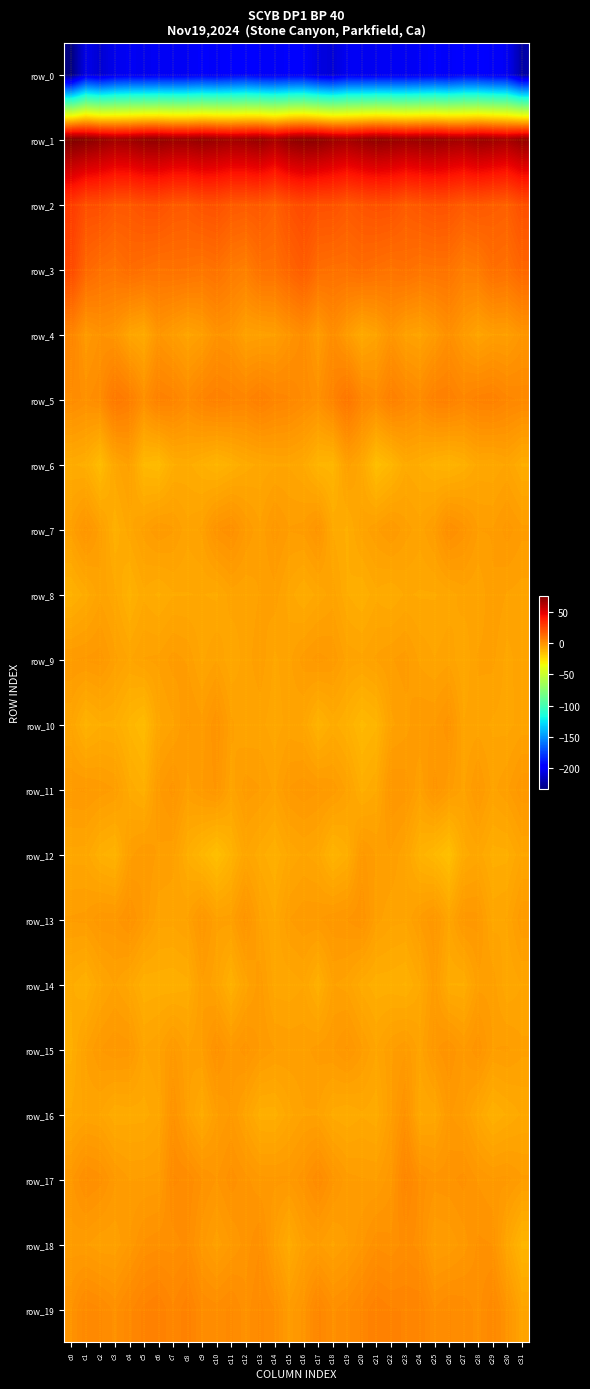

Where is row_1 nearest to the value 70?

c22